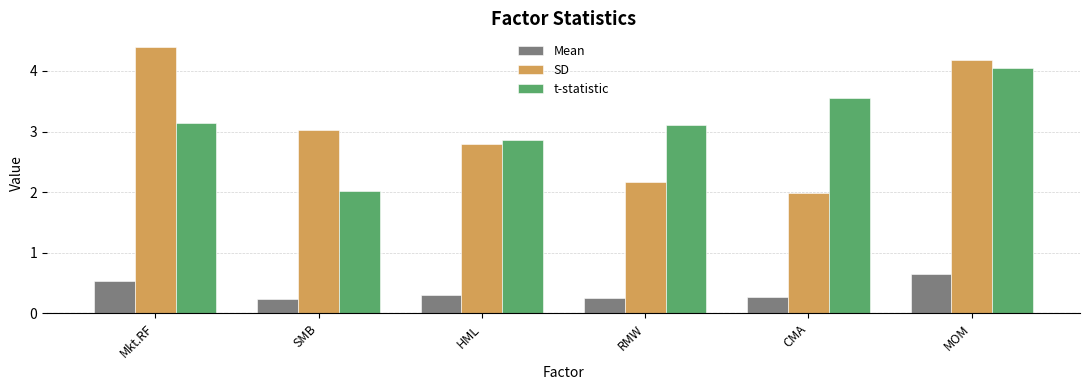

Is it true that SD equals 2.8 at CMA?

False